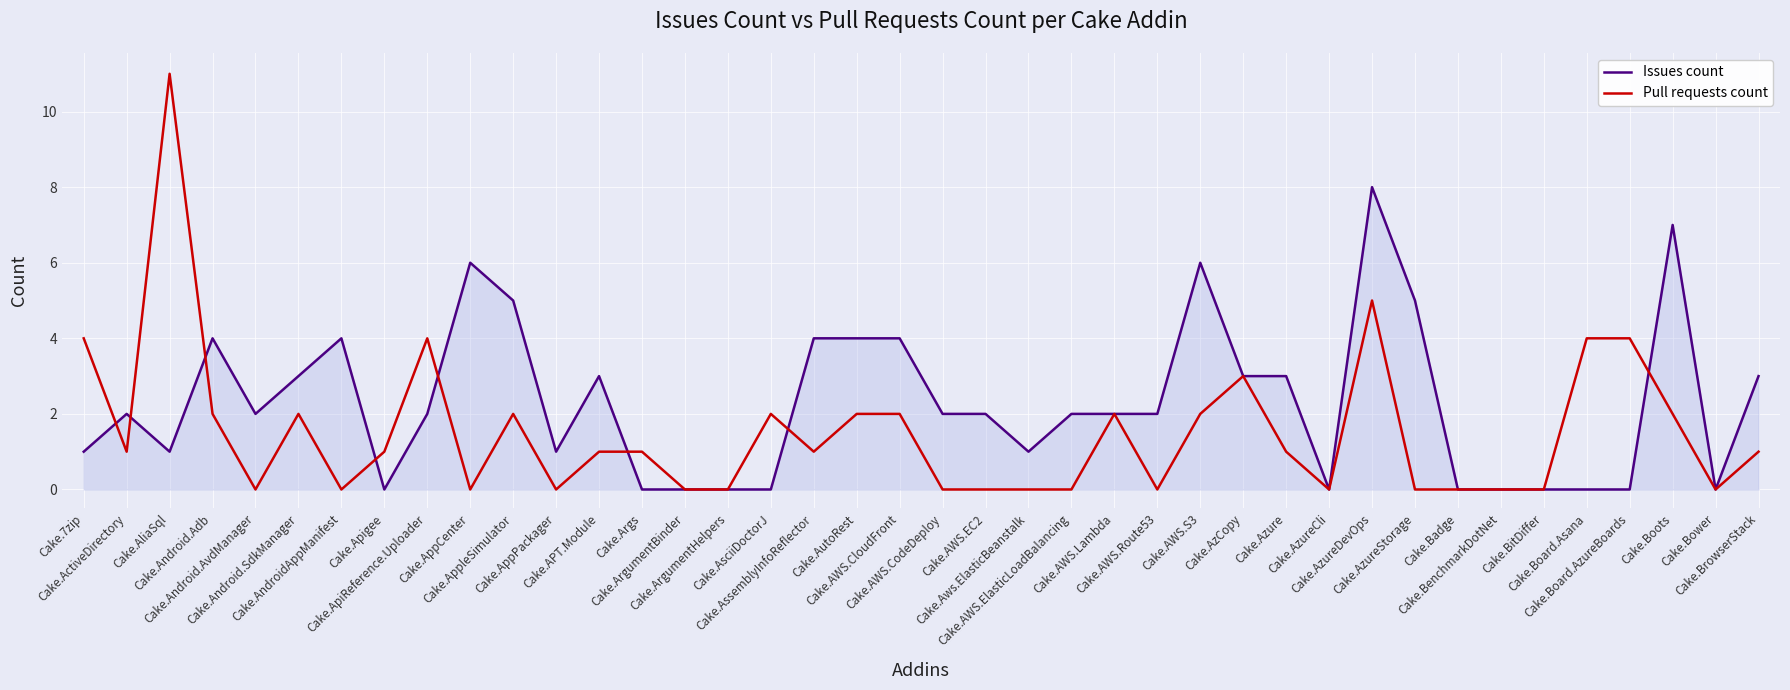

Reading right to left, what are all the values shown in this chart?

Issues count: 3	0	7	0	0	0	0	0	5	8	0	3	3	6	2	2	2	1	2	2	4	4	4	0	0	0	0	3	1	5	6	2	0	4	3	2	4	1	2	1
Pull requests count: 1	0	2	4	4	0	0	0	0	5	0	1	3	2	0	2	0	0	0	0	2	2	1	2	0	0	1	1	0	2	0	4	1	0	2	0	2	11	1	4